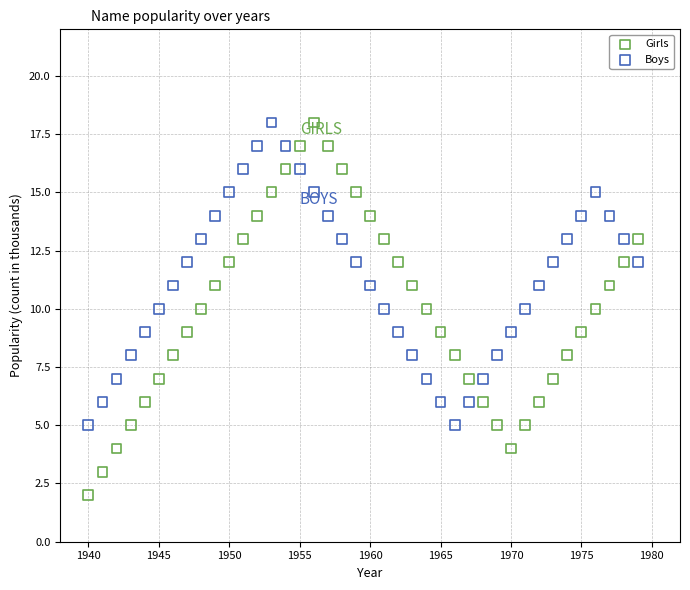

What is the X range (max minus min) for the scatter plot?

39